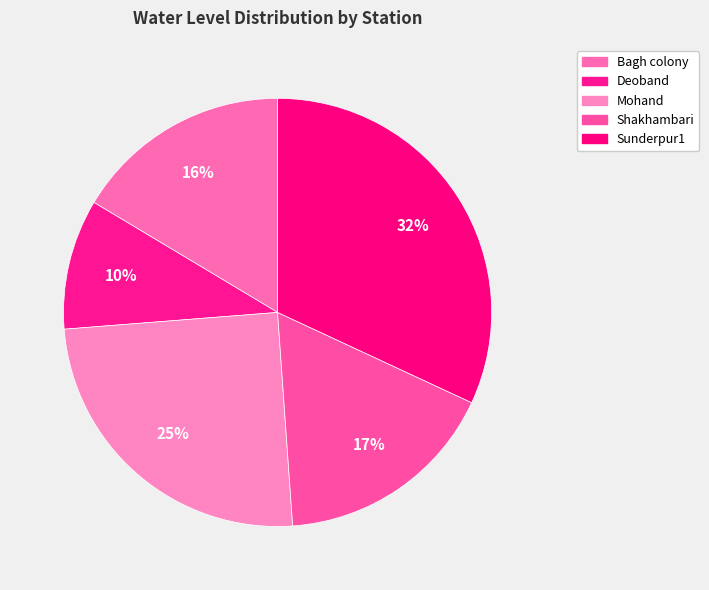

How many segments does this pie chart have?

5